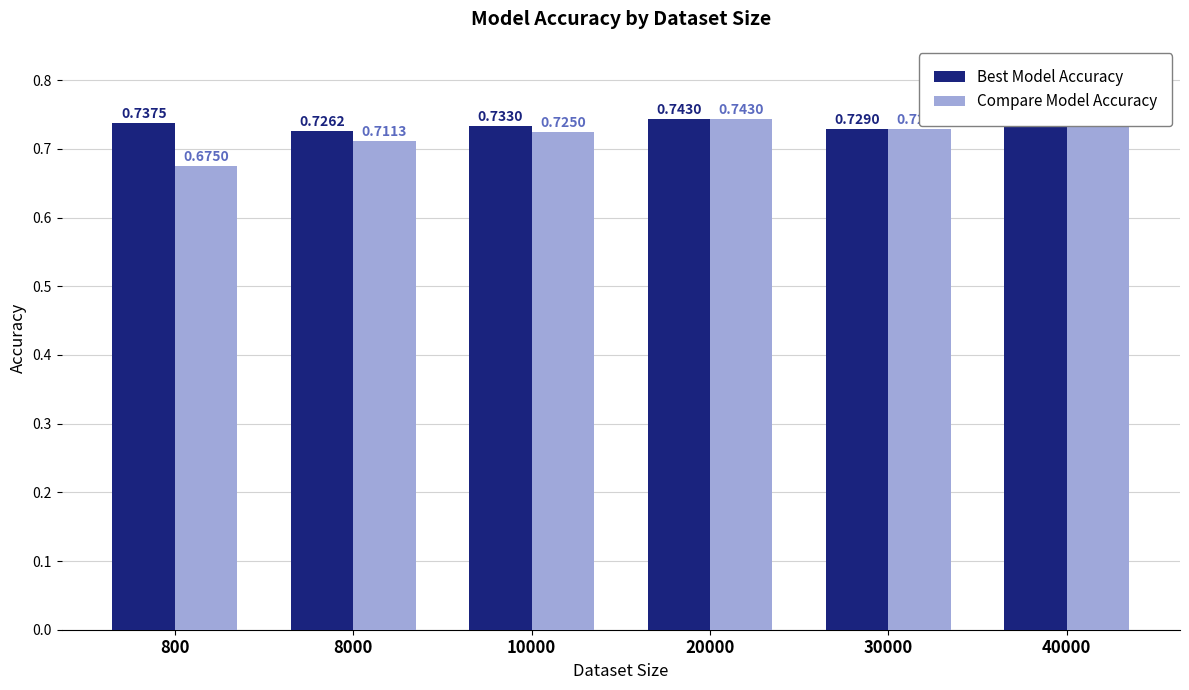

Which series has the largest range (max minus min)?

Compare Model Accuracy